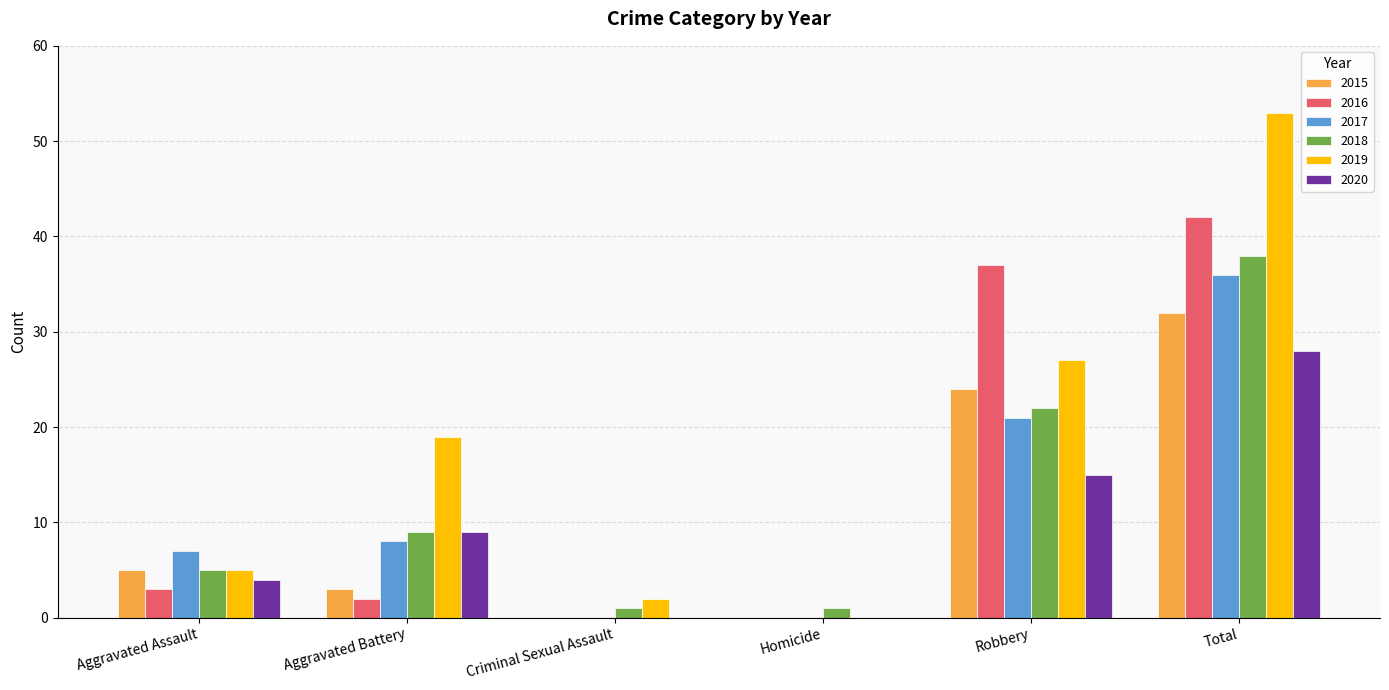

At which label does 2016 reach its peak?

Total